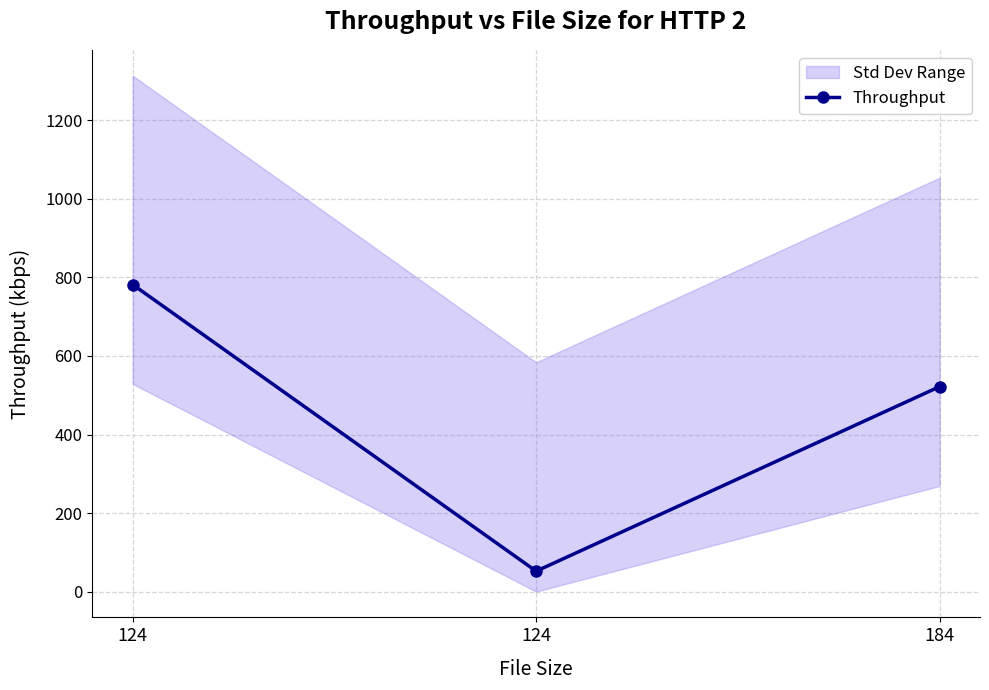

Does the chart display data point markers on the line(s)?

Yes